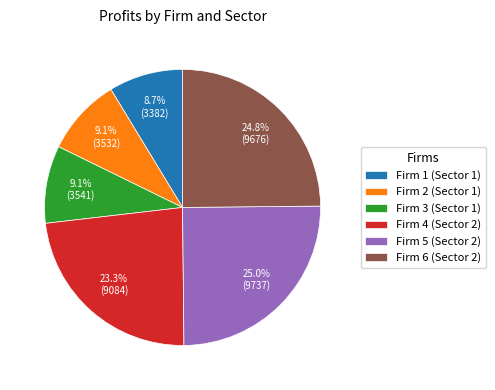

Approximately how many times larger is the value at Firm 6 (Sector 2) compared to Firm 2 (Sector 1)?

2.7